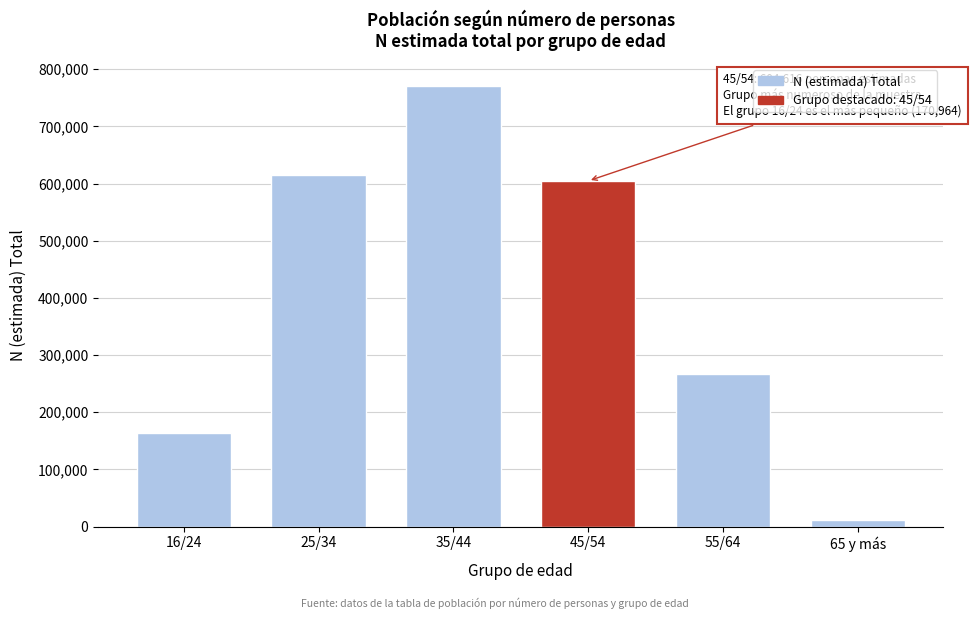

Reading left to right, transcribe all the data shown in this chart.

16/24=163008	25/34=615559	35/44=770872	45/54=604616	55/64=266490	65 y más=11176